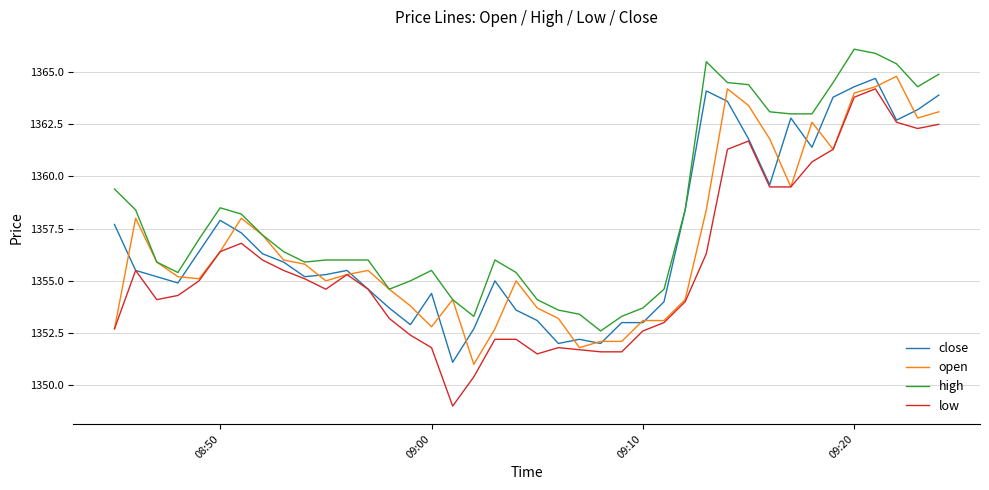

What is the sum of all low values?

54230.6